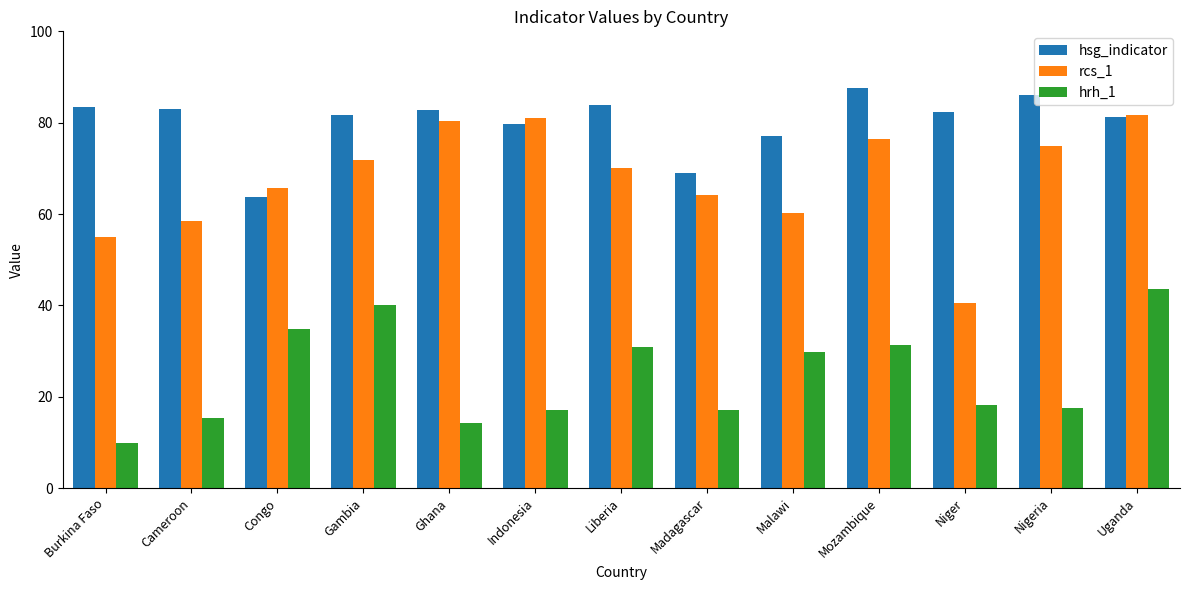

At Malawi, list the series in order from smallest to largest.

hrh_1, rcs_1, hsg_indicator